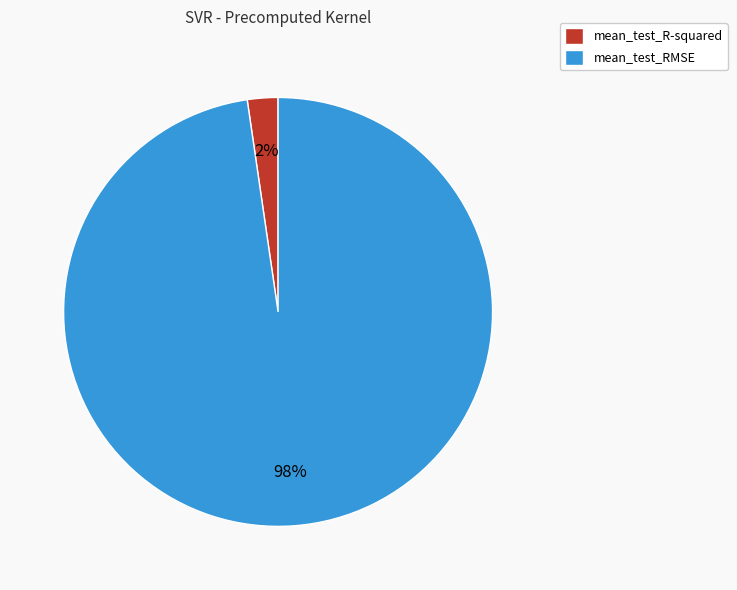

To the nearest percent, what is the combined percentage of mean_test_RMSE and mean_test_R-squared?

100%